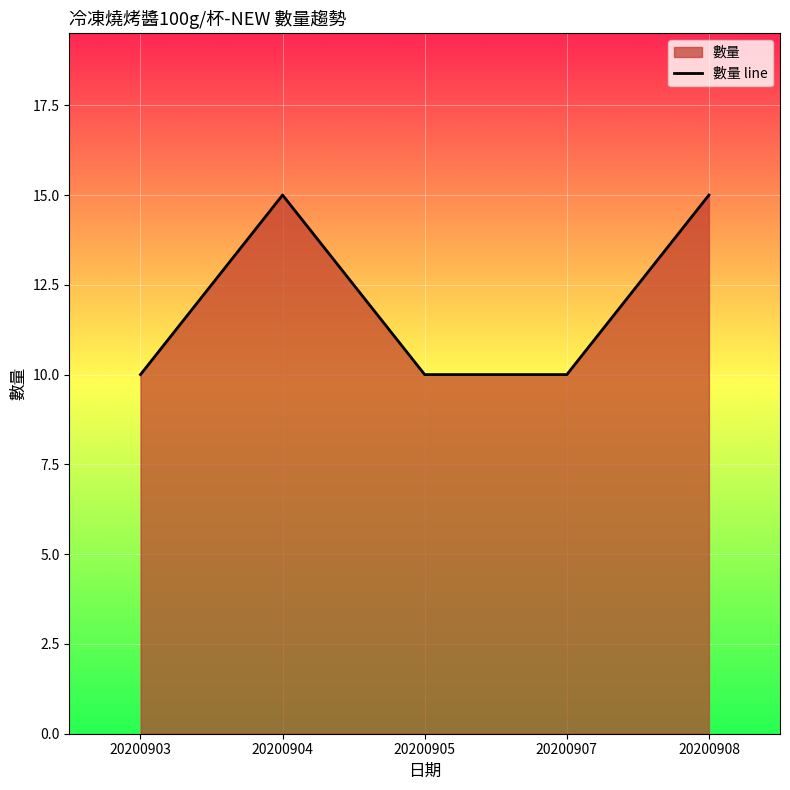

List the labels in order of value, largest first.

20200904, 20200908, 20200903, 20200905, 20200907